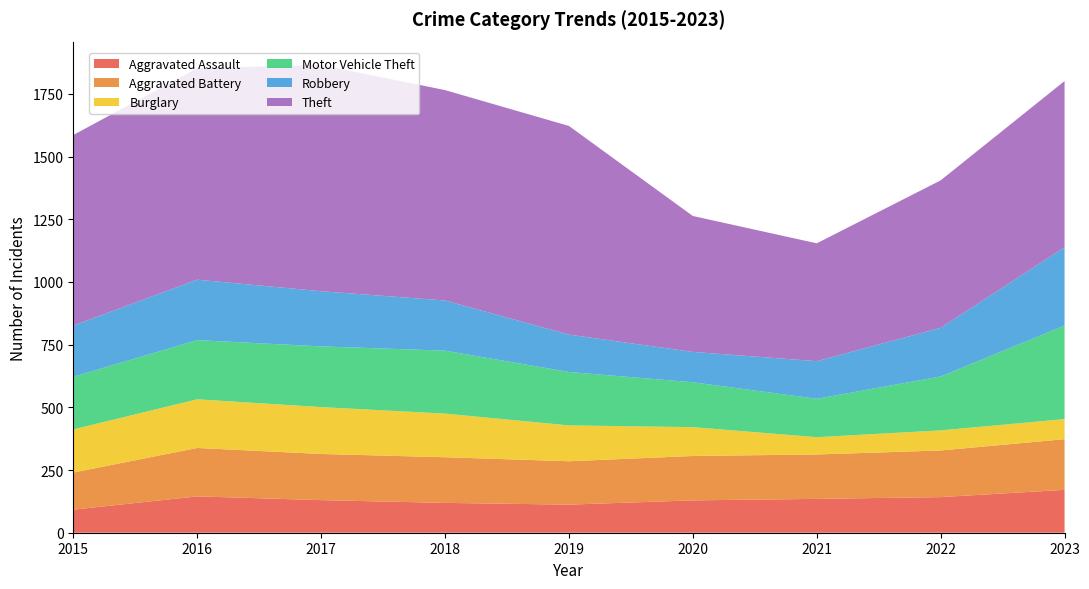

Reading left to right, list all the values displayed in this chart.

Aggravated Assault: 92	145	130	119	112	129	135	142	171
Aggravated Battery: 148	193	184	182	173	177	177	186	202
Burglary: 172	194	187	174	143	115	69	80	80
Motor Vehicle Theft: 210	236	242	251	213	179	153	215	373
Robbery: 204	241	220	200	149	121	150	194	312
Theft: 760	843	902	839	832	542	470	588	663